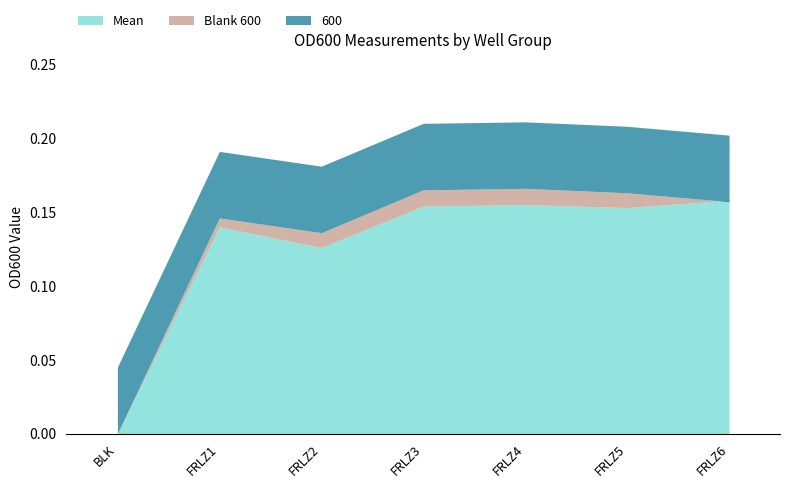

How many Blank 600 values are between 0 and 1?

7